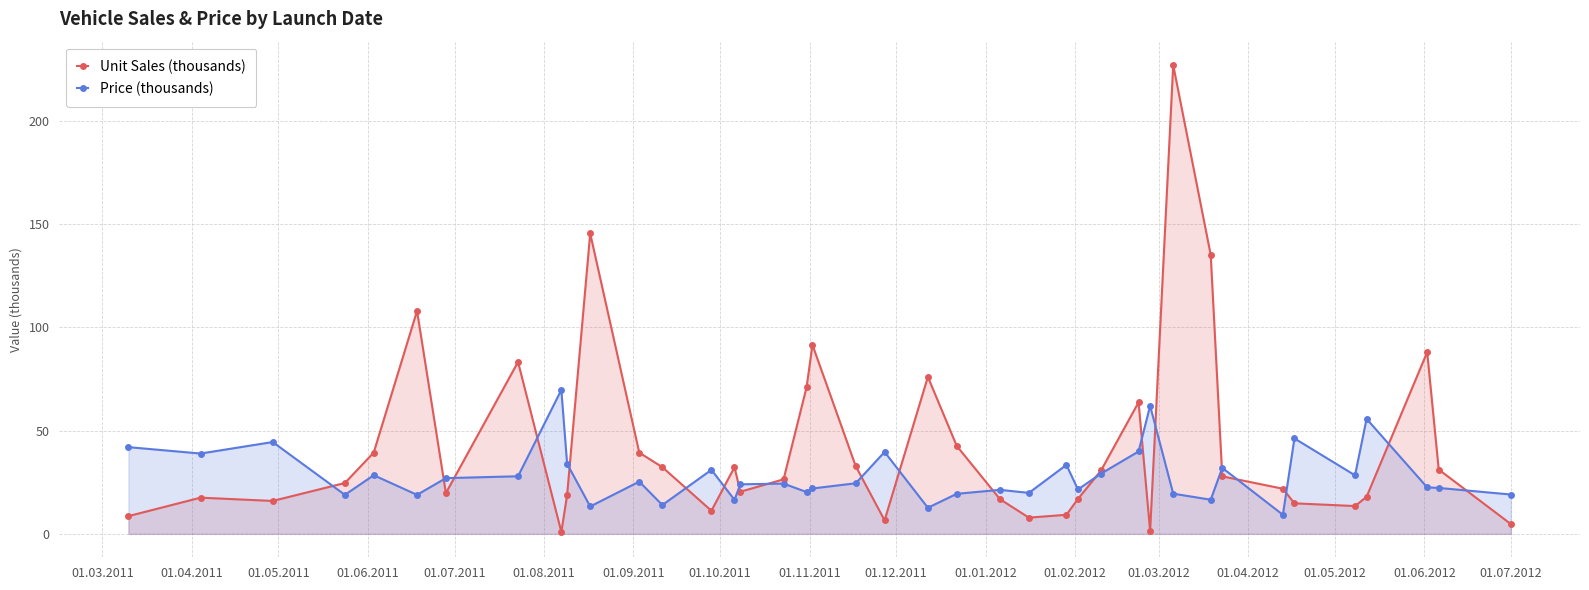

Reading left to right, extract all data points from this chart.

Unit Sales (thousands): 8.6	17.5	15.9	24.6	39.4	108.0	19.7	83.3	0.9	18.8	145.5	39.4	32.3	11.2	32.3	20.4	26.4	71.2	91.6	32.8	6.5	76.0	42.6	16.8	7.9	9.2	16.9	30.7	63.7	1.4	227.1	135.1	27.9	21.9	14.8	13.5	17.9	88.0	31.1	4.7
Price (thousands): 42.0	38.9	44.5	18.9	28.4	18.9	27.0	27.9	69.7	34.0	13.3	25.3	14.0	31.0	16.5	24.0	24.3	20.2	22.0	24.5	39.7	12.6	19.4	21.3	19.8	33.4	21.5	29.2	39.9	62.0	19.5	16.5	32.0	9.2	46.2	28.3	55.7	22.5	22.2	19.0